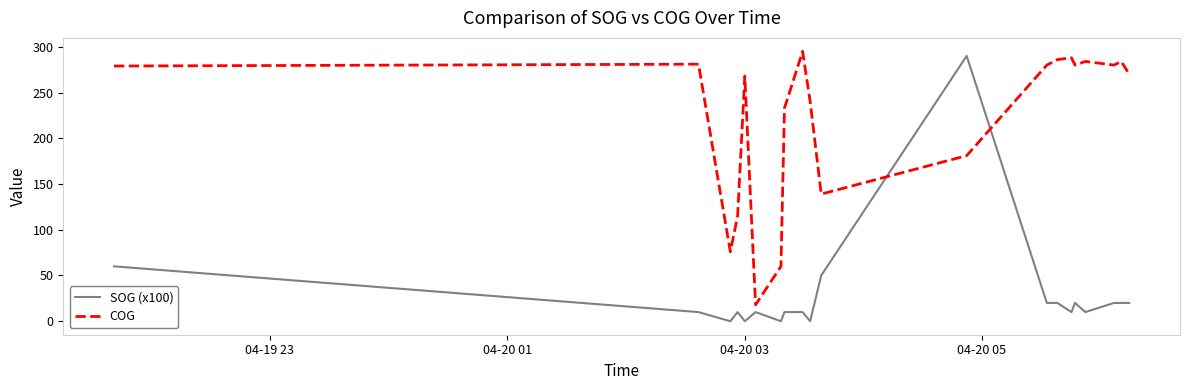

Which series has the largest range (max minus min)?

SOG (x100)